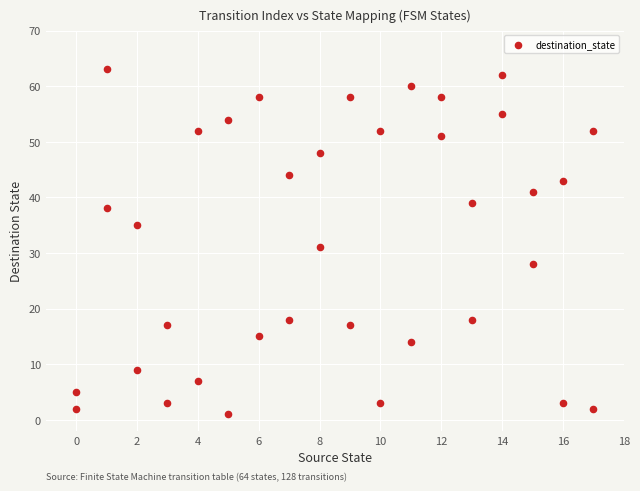

What Y value in the scatter plot is closest to 32?

31